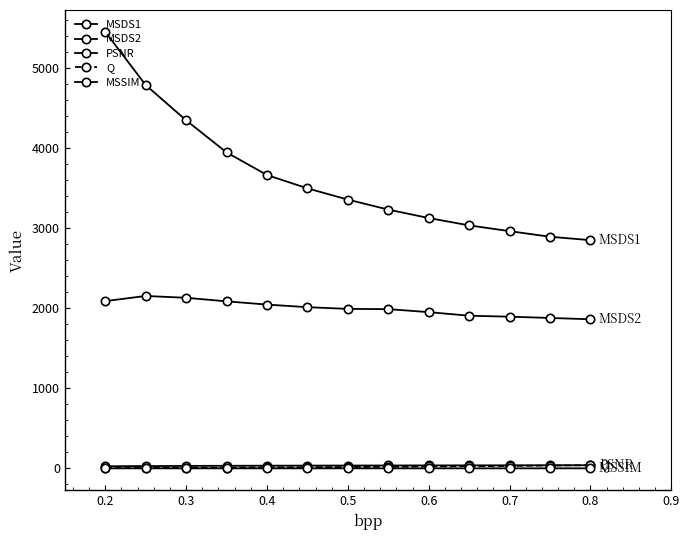

Is this an area chart (filled region under the line)?

No